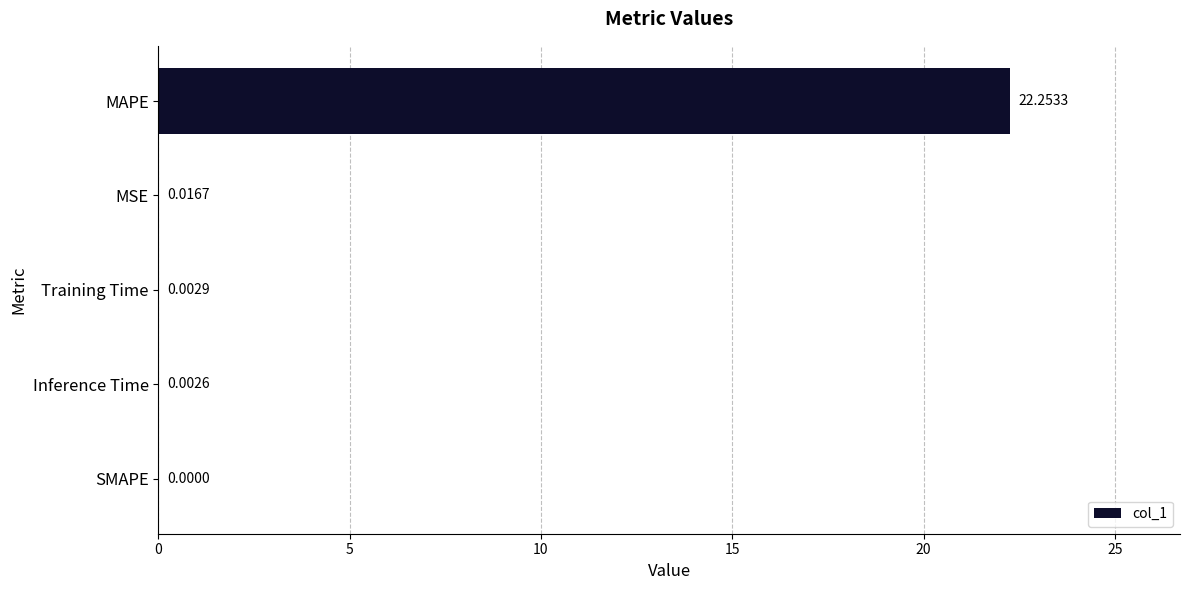

Count the number of data series in this chart.

1